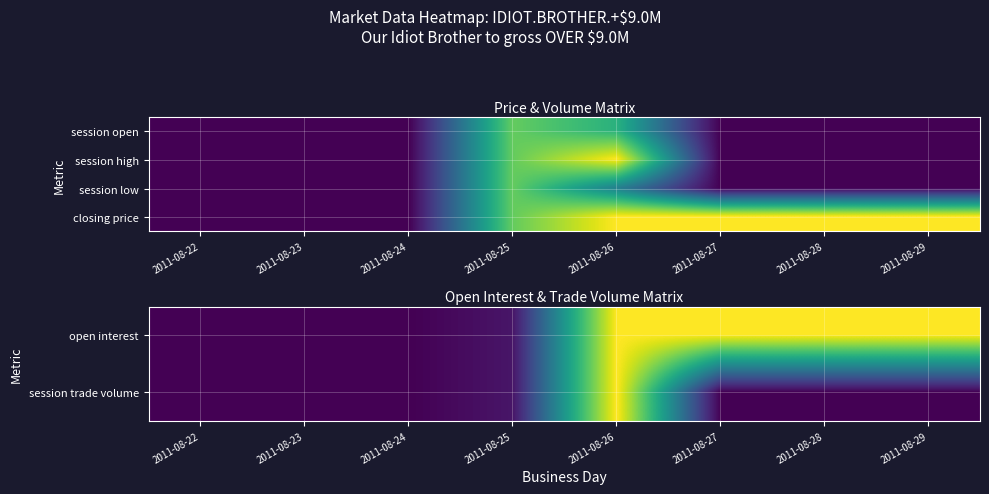

Which series has the widest spread of values?

closing price